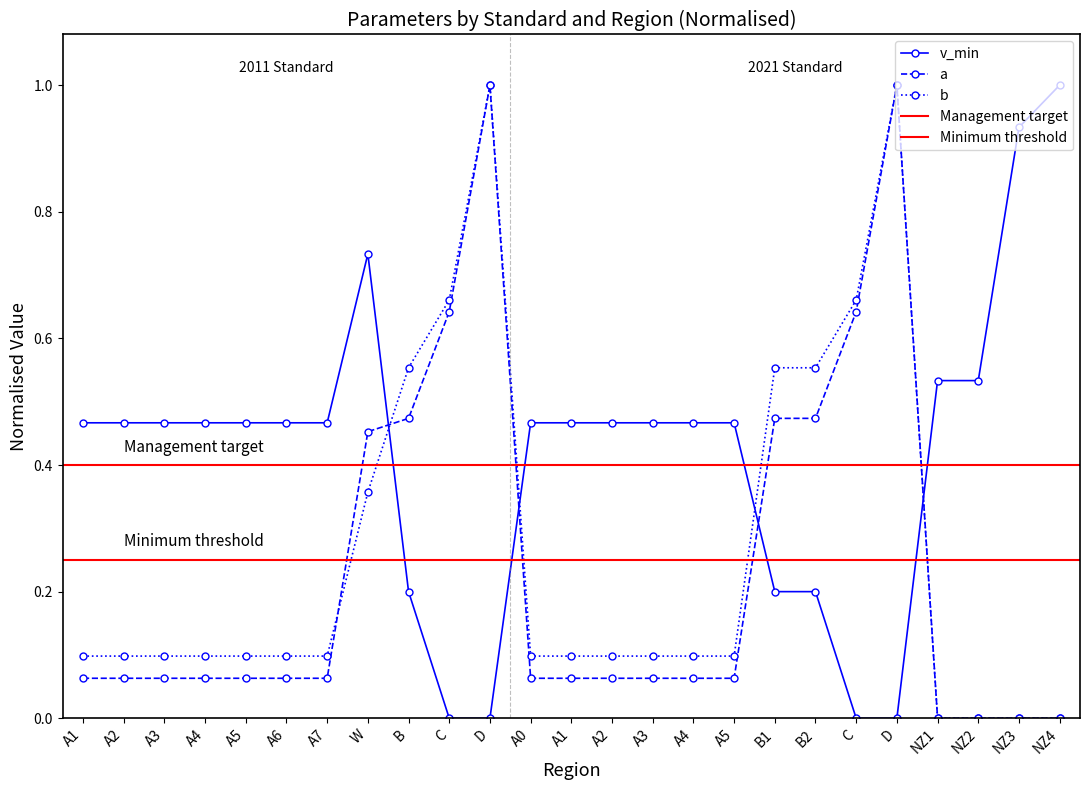

At which category is the sum across all series the highest?

D